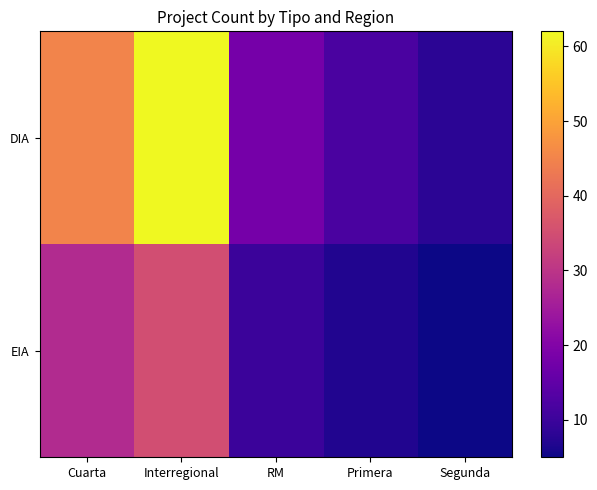

What is the spread (max minus min) of values at Primera?

5